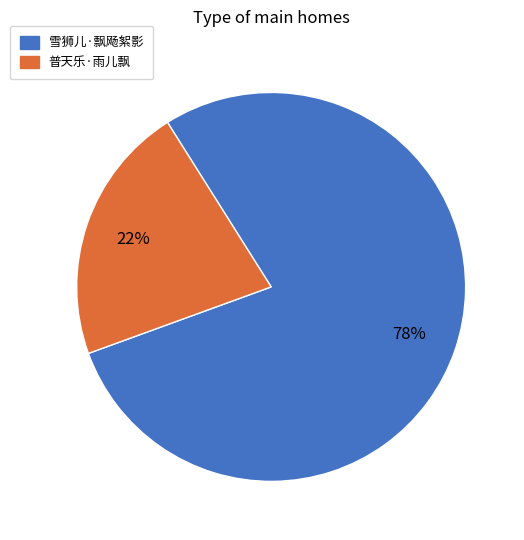

To the nearest percent, what is the average slice percentage?

50%